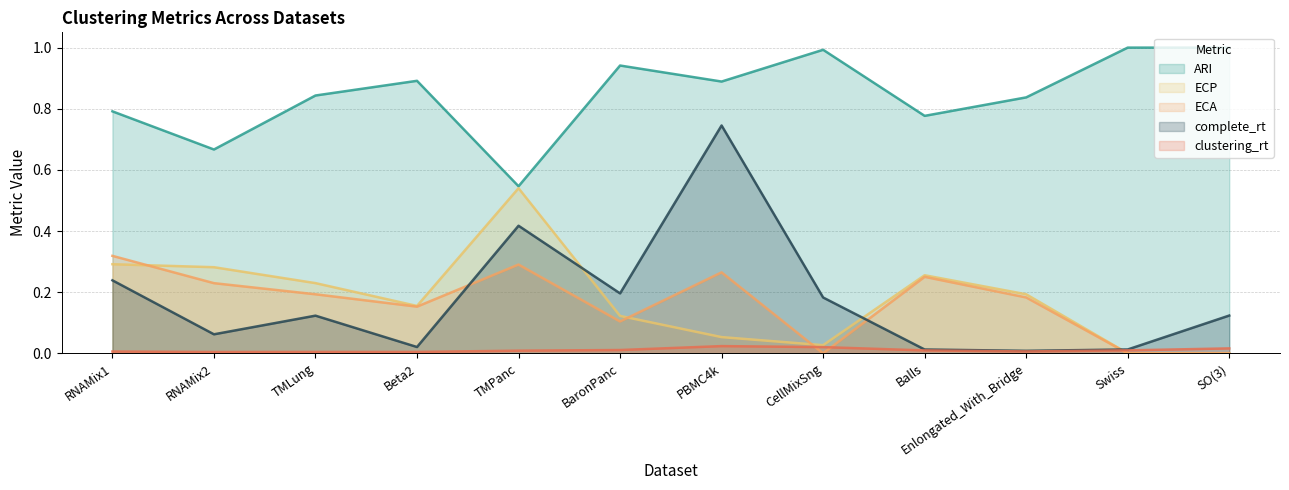

True or false: complete_rt and clustering_rt intersect in this chart.

False